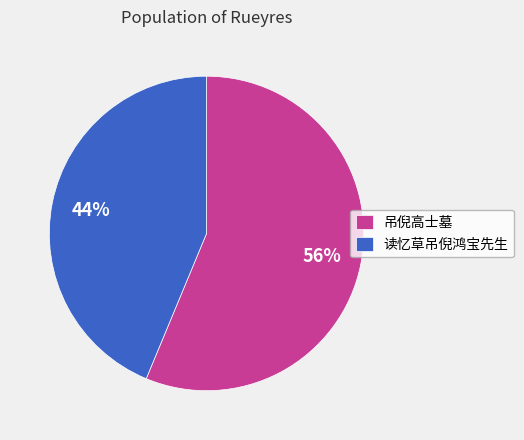

To the nearest percent, what portion does 读忆草吊倪鸿宝先生 represent?

44%